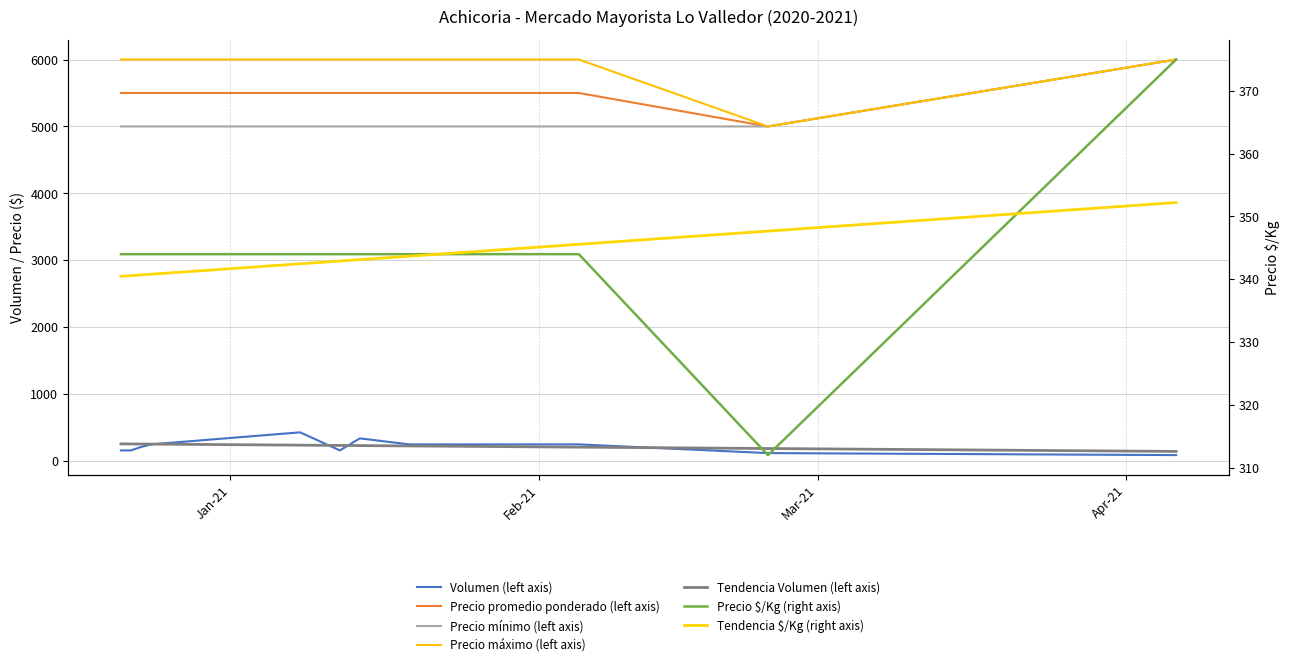

Rank the series at 2021-04-06 from highest to lowest value.

Precio promedio ponderado, Precio minimo, Precio maximo, Precio $/Kg, Volumen